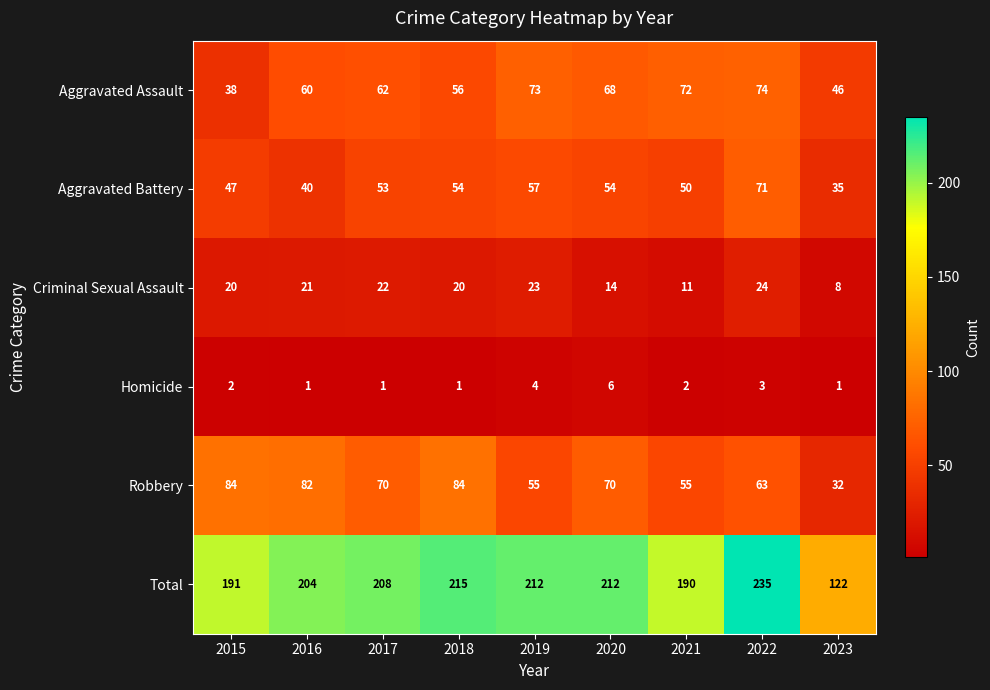

At which category does the chart reach its peak across all series?

2022